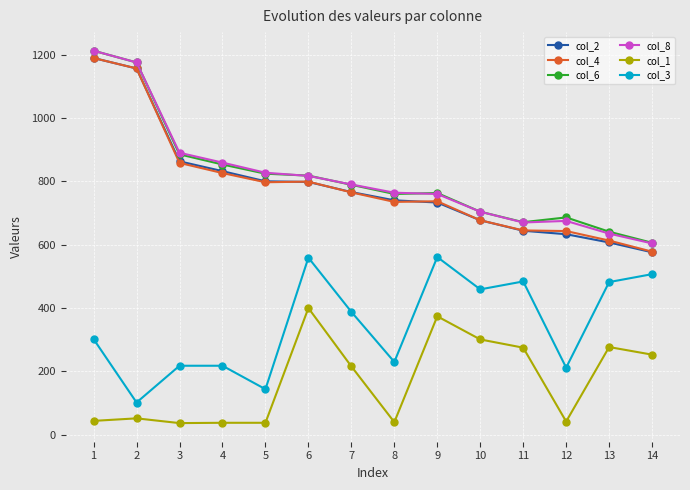

What is the value of the col_2 point at the 14th from the left?

576